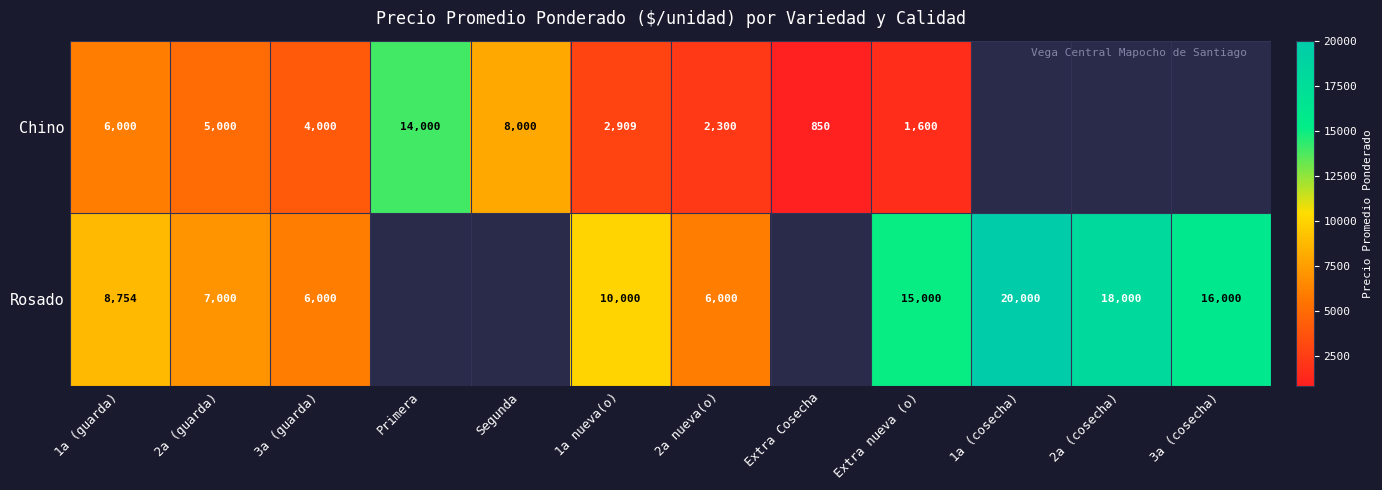

What is the difference between the highest and lowest values at Extra nueva (o)?

13400